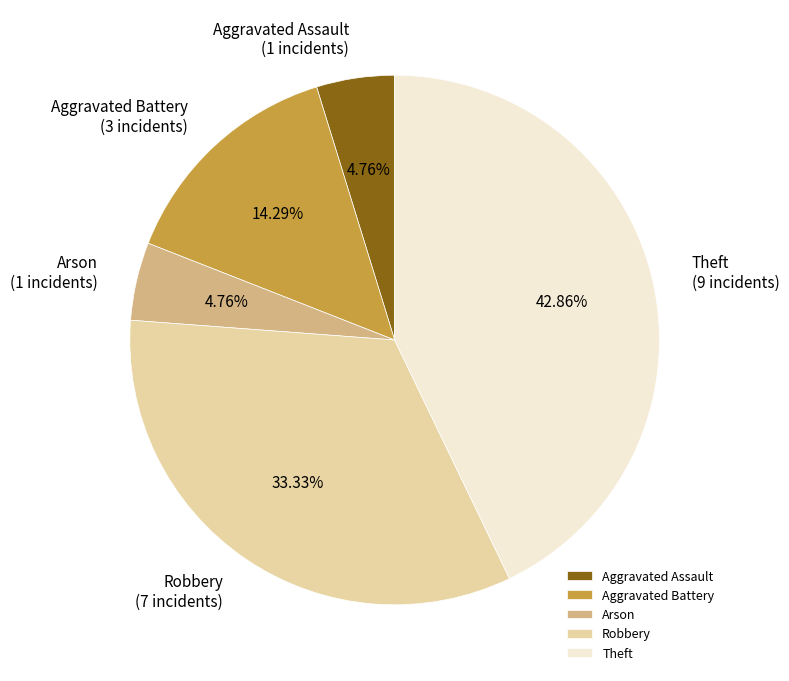

Which category has the biggest portion of the pie?

Theft